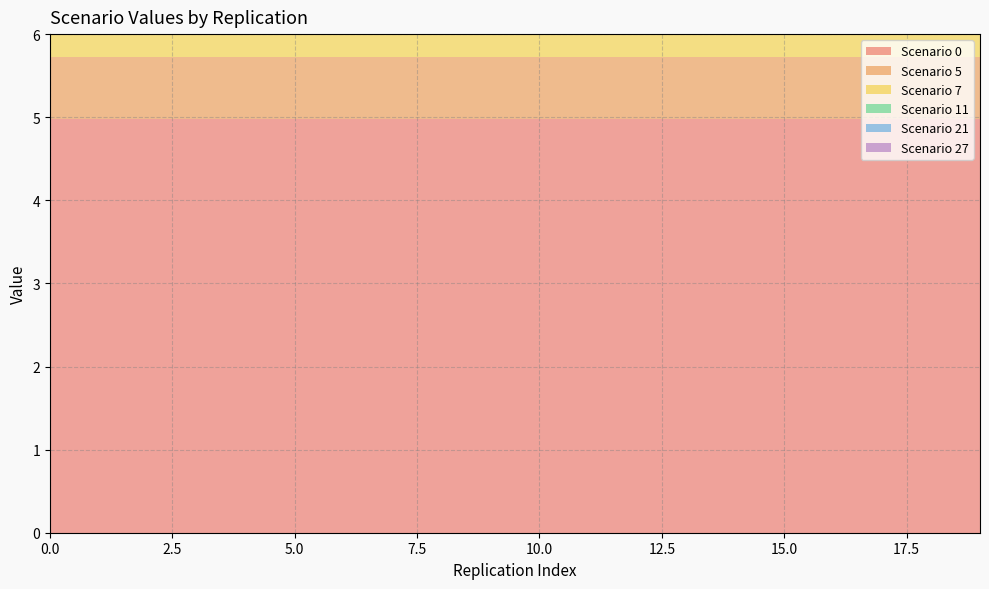

Reading left to right, extract all data points from this chart.

Scenario 0: 0=5.0	1=5.0	2=5.0	3=5.0	4=5.0	5=5.0	6=5.0	7=5.0	8=5.0	9=5.0	10=5.0	11=5.0	12=5.0	13=5.0	14=5.0	15=5.0	16=5.0	17=5.0	18=5.0	19=5.0
Scenario 5: 0=0.8	1=0.8	2=0.8	3=0.8	4=0.8	5=0.8	6=0.8	7=0.8	8=0.8	9=0.8	10=0.8	11=0.8	12=0.8	13=0.8	14=0.8	15=0.8	16=0.8	17=0.8	18=0.8	19=0.8
Scenario 7: 0=1.7	1=1.7	2=1.7	3=1.7	4=1.7	5=1.7	6=1.7	7=1.7	8=1.7	9=1.7	10=1.7	11=1.7	12=1.7	13=1.7	14=1.7	15=1.7	16=1.7	17=1.7	18=1.7	19=1.7
Scenario 11: 0=1.1	1=1.1	2=1.1	3=1.1	4=1.1	5=1.1	6=1.1	7=1.1	8=1.1	9=1.1	10=1.1	11=1.1	12=1.1	13=1.1	14=1.1	15=1.1	16=1.1	17=1.1	18=1.1	19=1.1
Scenario 21: 0=1.6	1=1.6	2=1.6	3=1.6	4=1.6	5=1.6	6=1.6	7=1.6	8=1.6	9=1.6	10=1.6	11=1.6	12=1.6	13=1.6	14=1.6	15=1.6	16=1.6	17=1.6	18=1.6	19=1.6
Scenario 27: 0=1.9	1=1.9	2=1.9	3=1.9	4=1.9	5=1.9	6=1.9	7=1.9	8=1.9	9=1.9	10=1.9	11=1.9	12=1.9	13=1.9	14=1.9	15=1.9	16=1.9	17=1.9	18=1.9	19=1.9